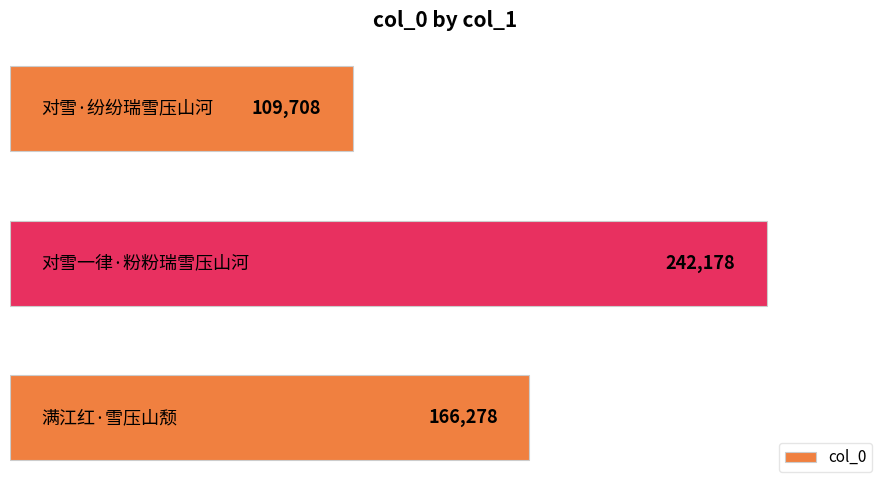

What is the greatest value displayed?

242178